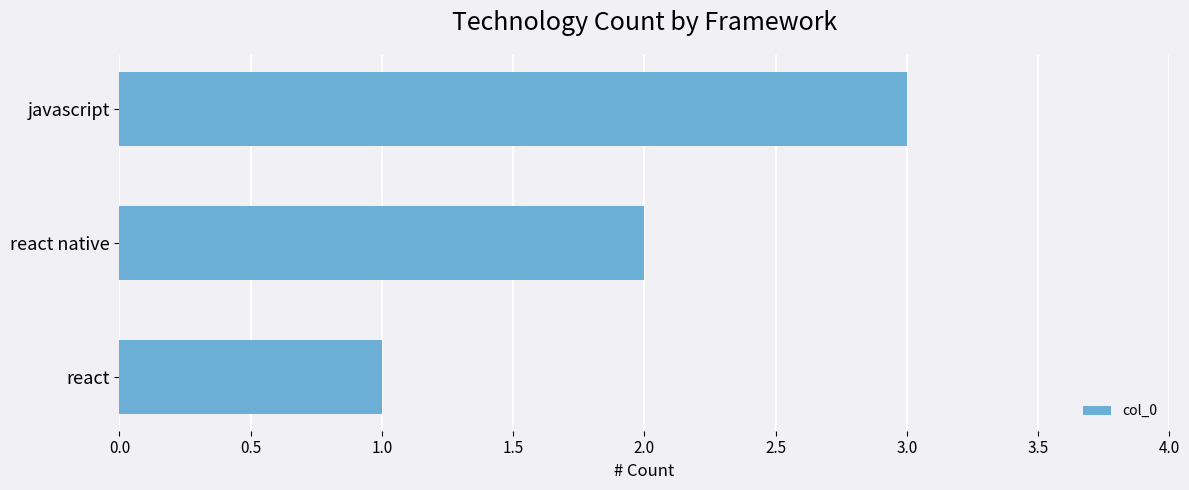

How many data points does each series have?

3